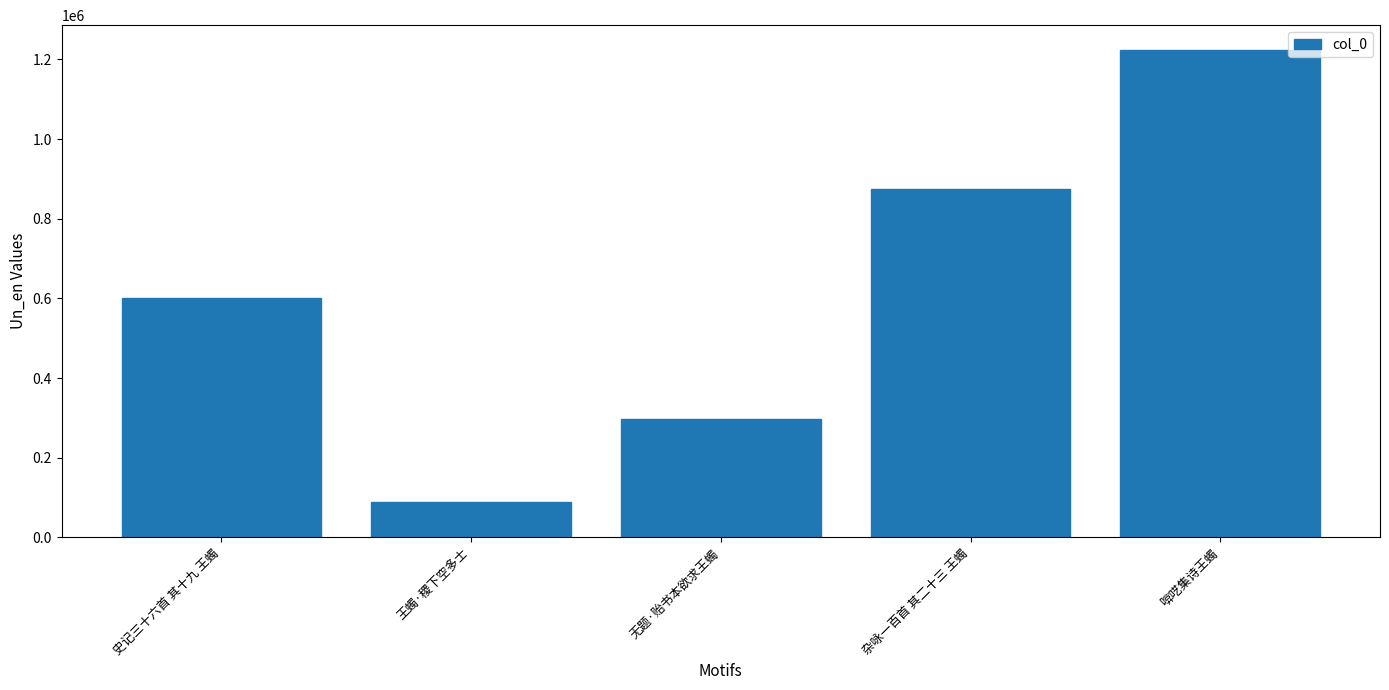

How many series are shown in this chart?

1